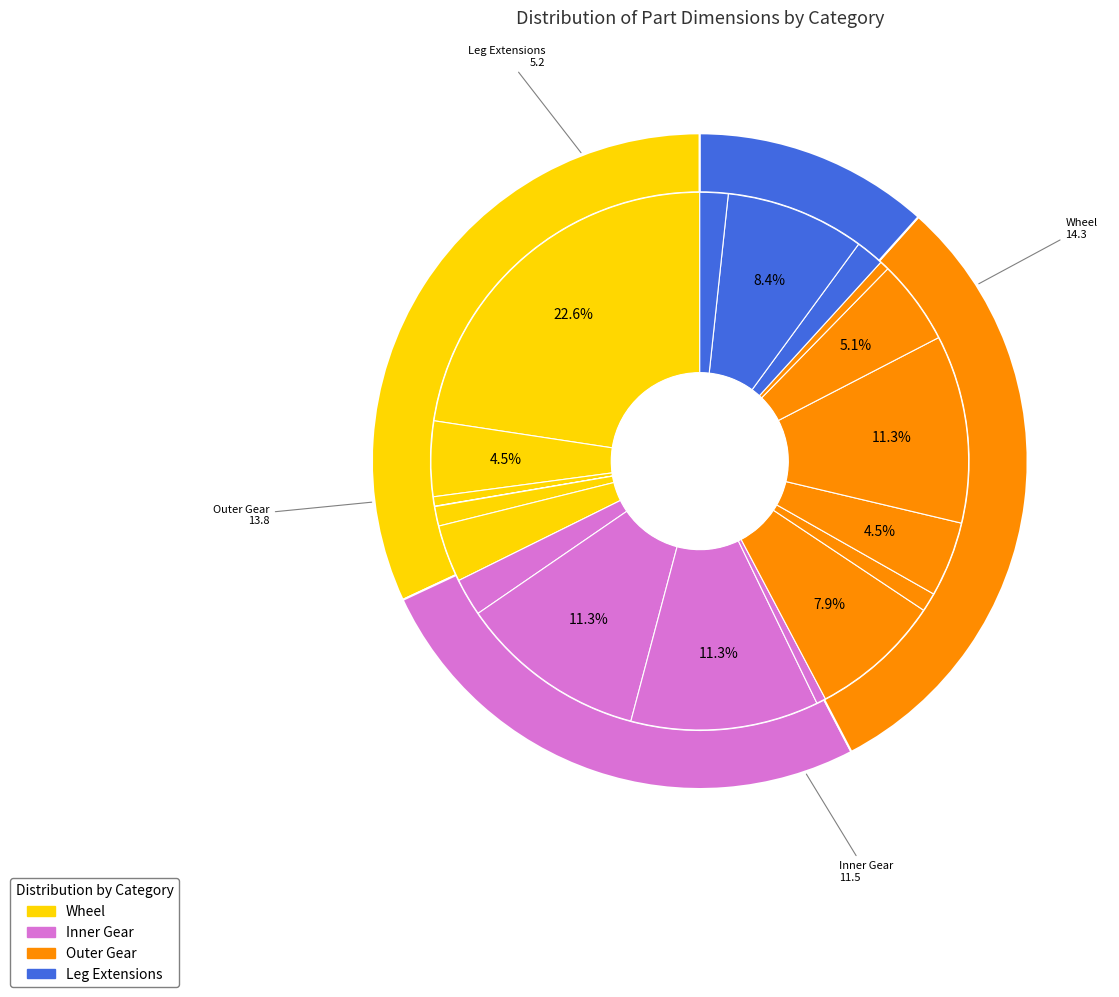

How many segments does this pie chart have?

19